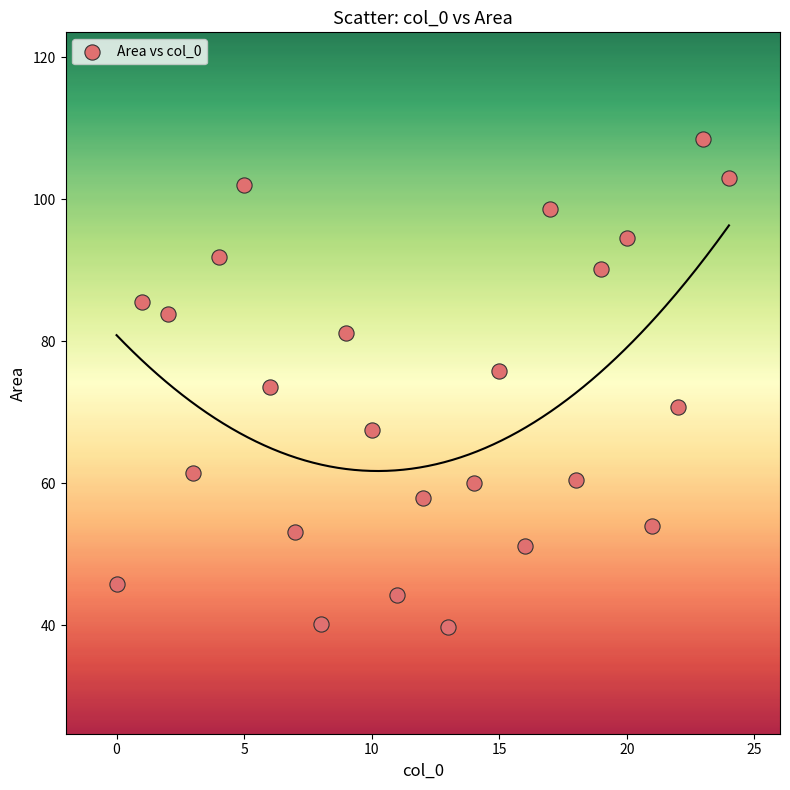

What is the range of X values (max minus min)?

24.0